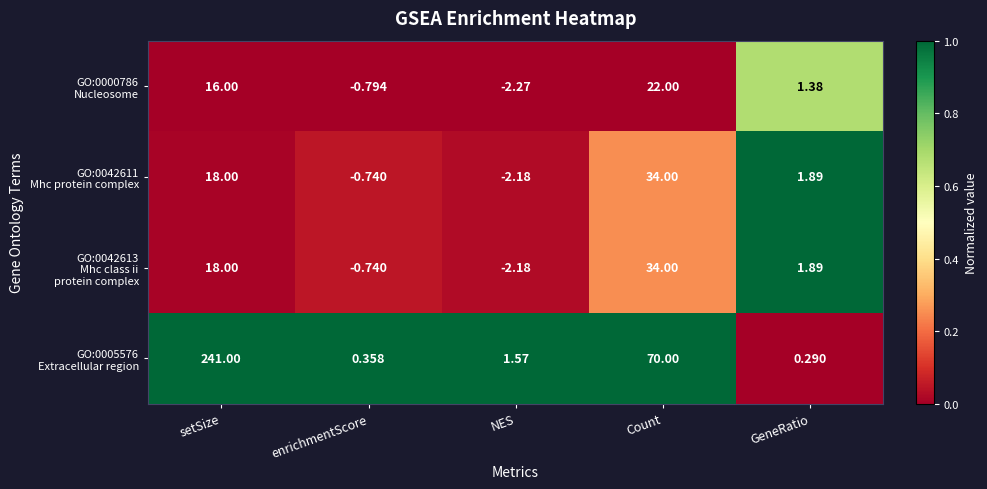

At which category is the sum across all series the highest?

setSize